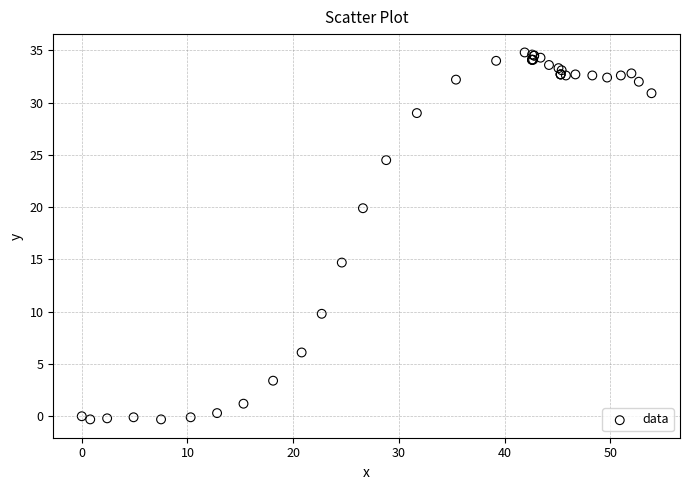

What Y value in the scatter plot is closest to 17?

14.7